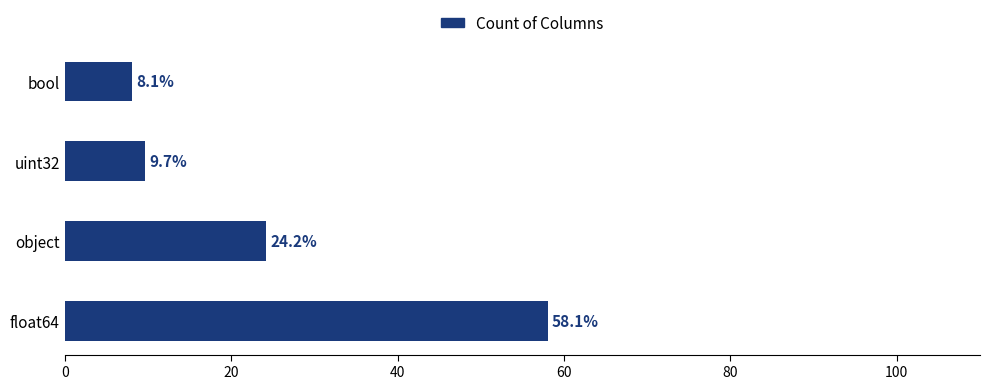

List the labels in order of value, largest first.

float64, object, uint32, bool